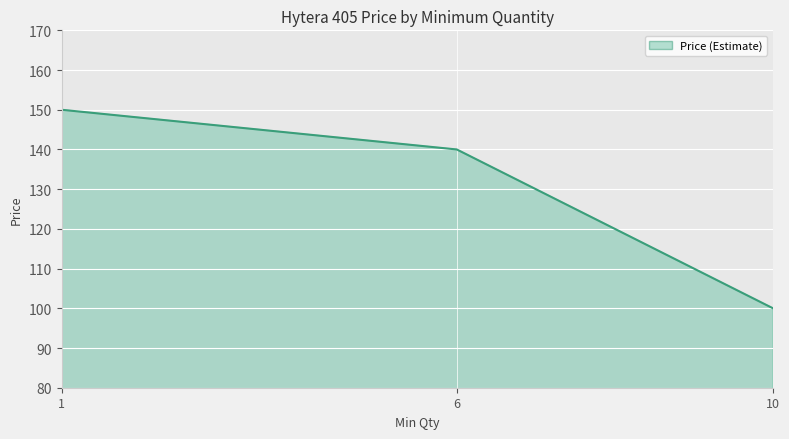

True or false: the data shows 70 at 10.

False